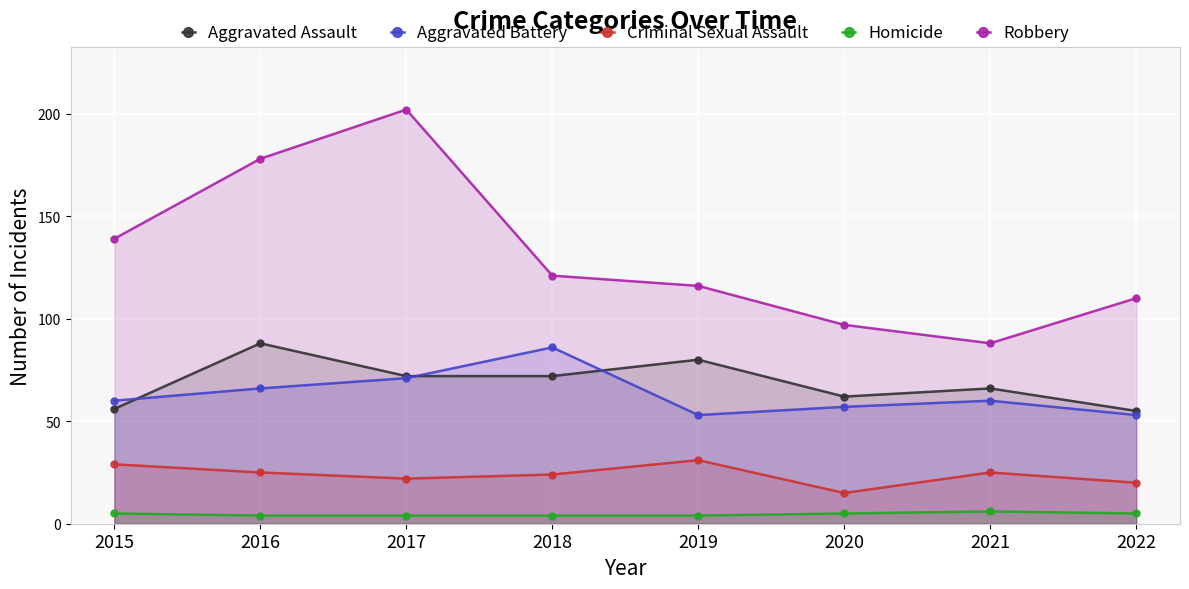

What is the difference between the second highest and second lowest values in the Aggravated Battery series?

18